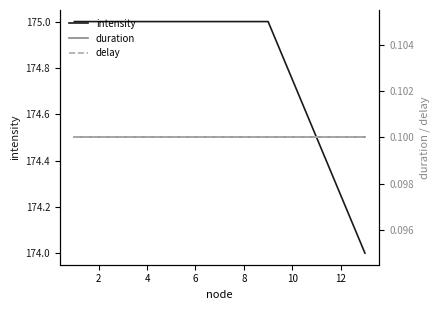

What are all the series names shown in the legend?

intensity, duration, delay